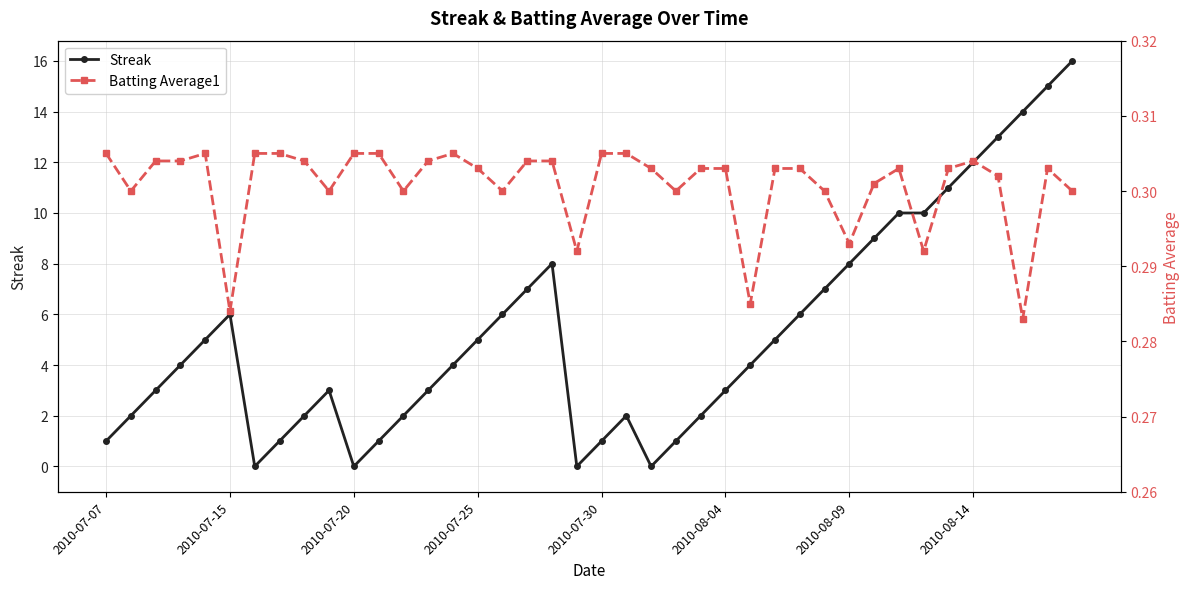

What is the highest value of the Streak series?

16